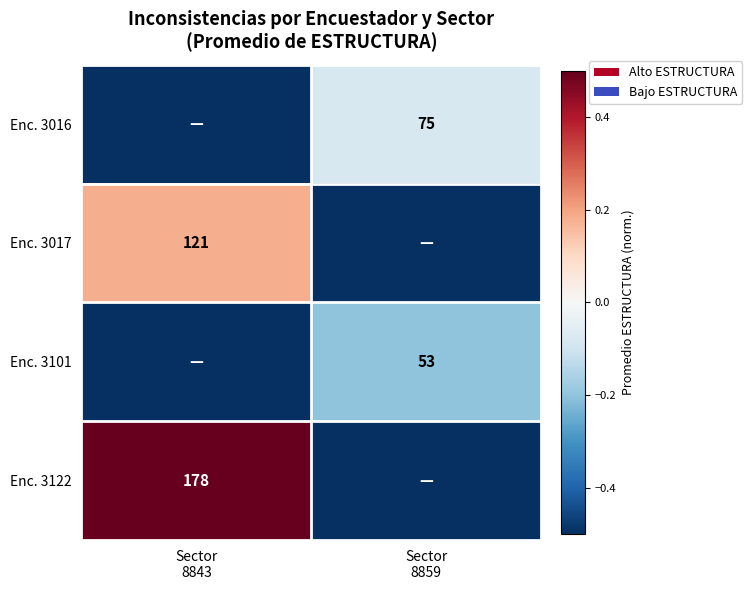

Rank the categories by Enc. 3101 value from lowest to highest.

Sector 8843, Sector 8859